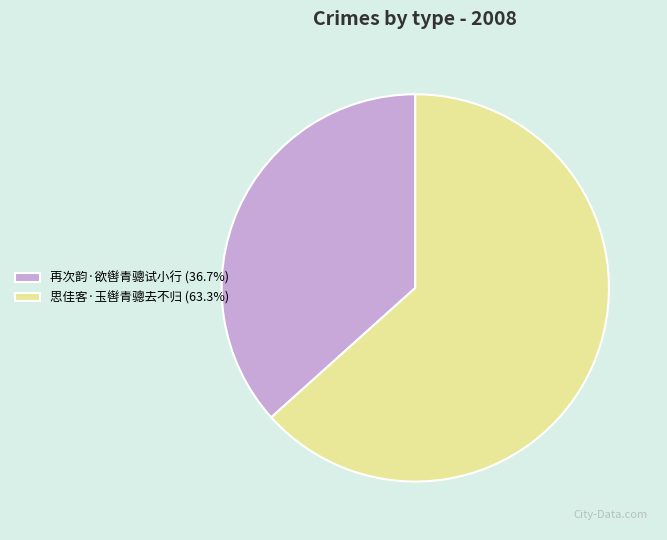

What is the ratio of the value at 再次韵·欲辔青骢试小行 to the value at 思佳客·玉辔青骢去不归?

0.6